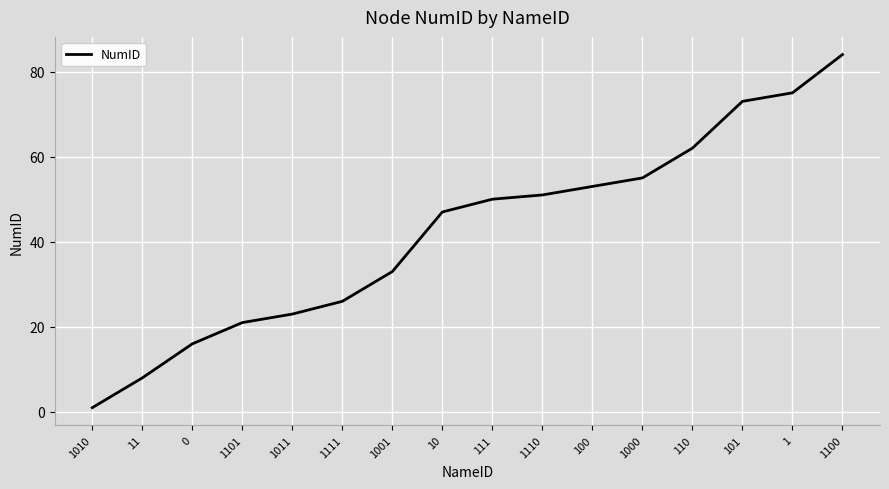

Which has a higher value, 1110 or 111?

1110